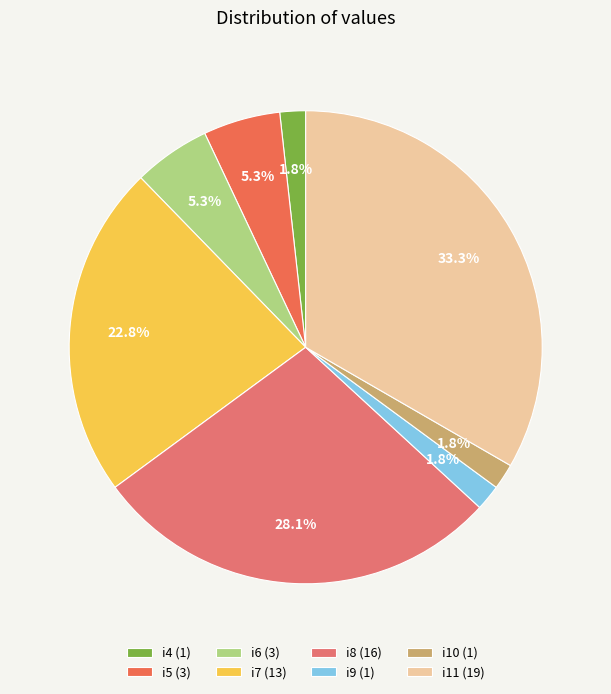

How many segments does this pie chart have?

8